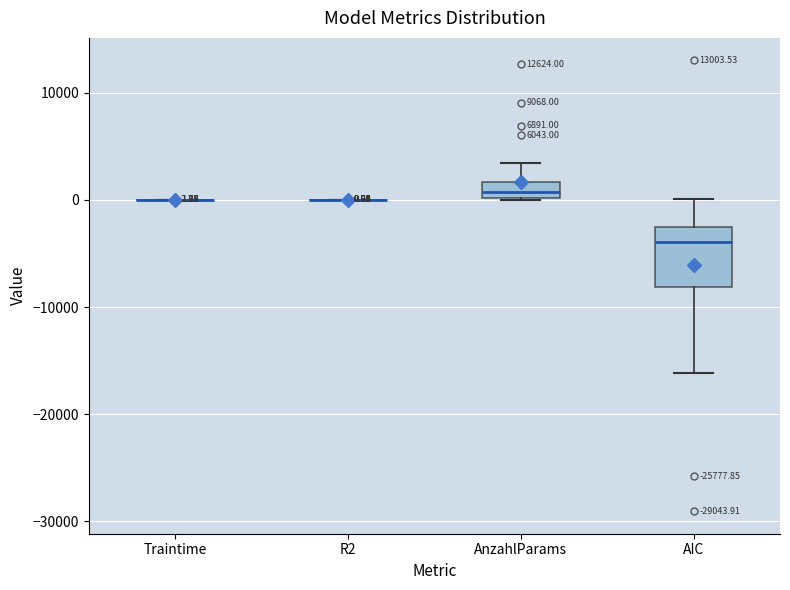

Which box is the tallest, from its lower edge to its upper edge?

AIC